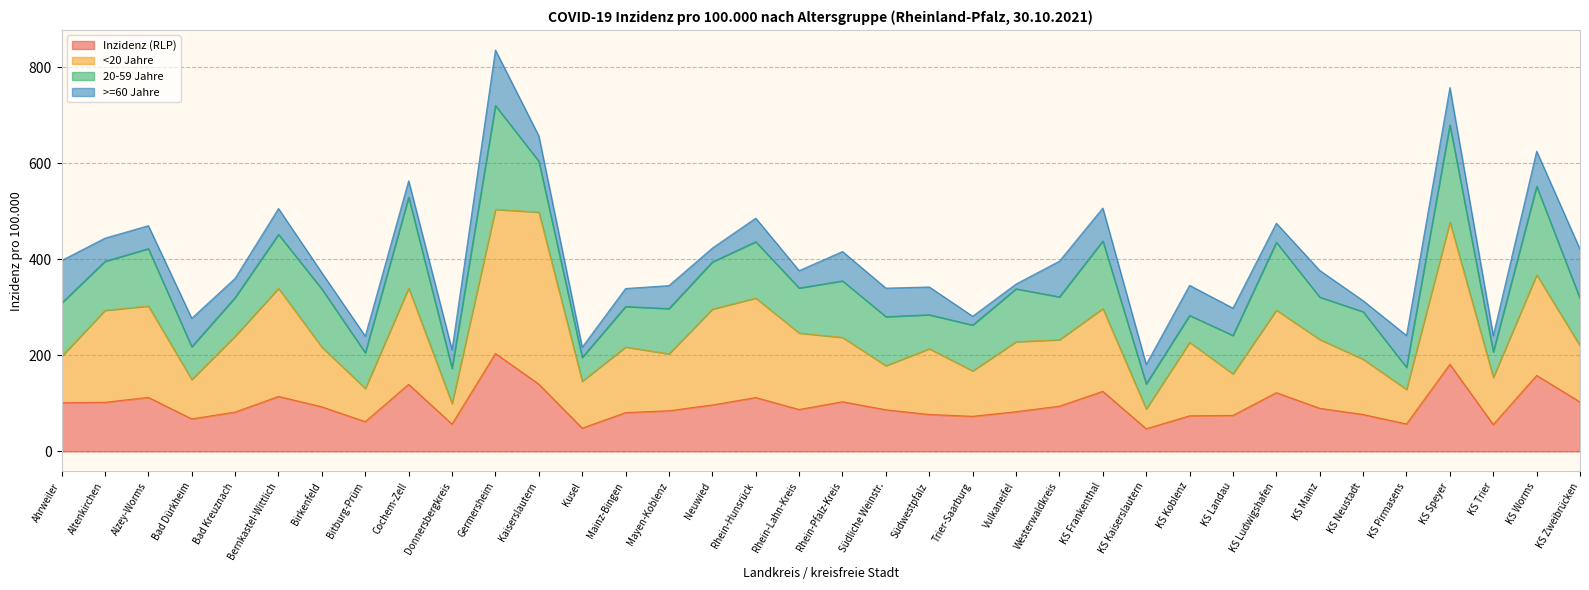

Between Ahrweiler and Neuwied, which series saw the biggest shift?

<20 Jahre